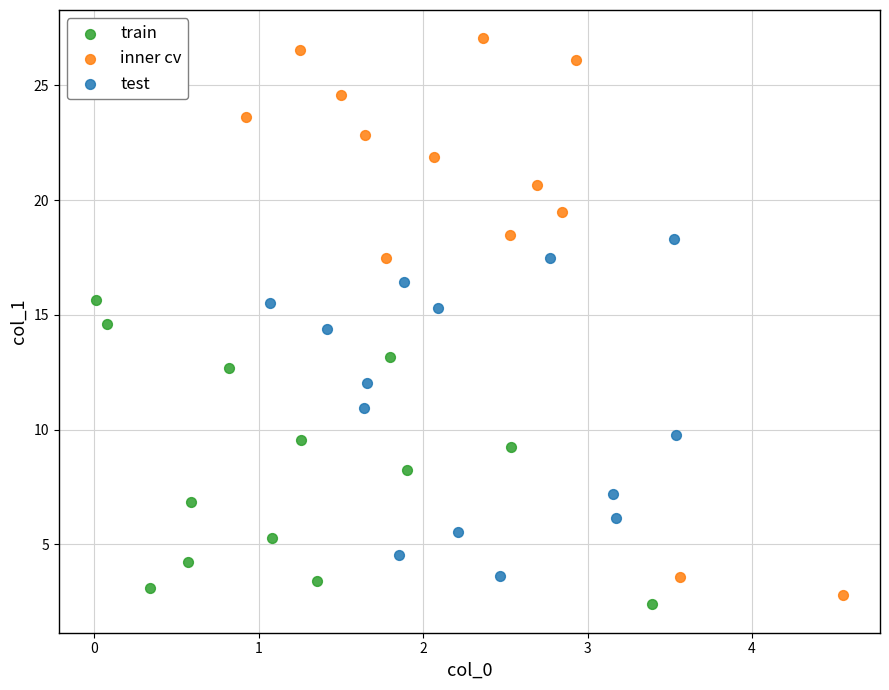

Which series reaches the maximum Y coordinate?

inner cv